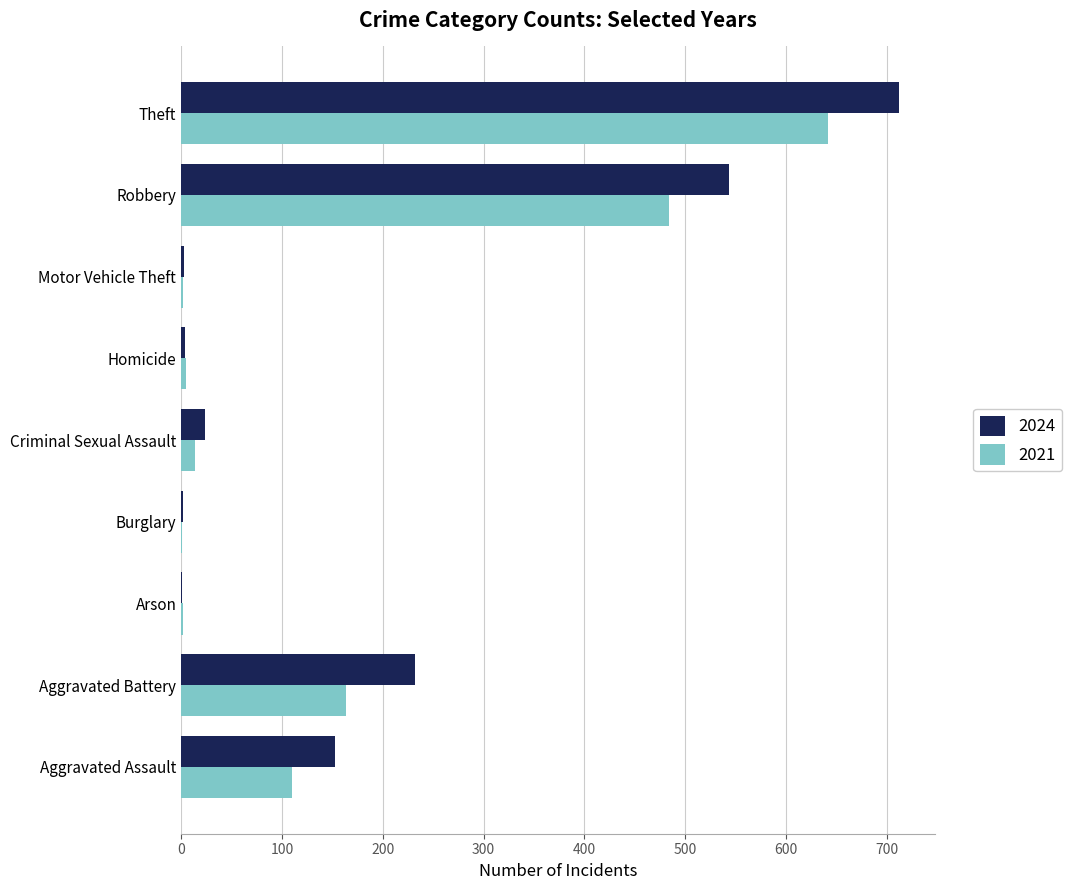

Is it true that 2021 equals 2 at Motor Vehicle Theft?

True